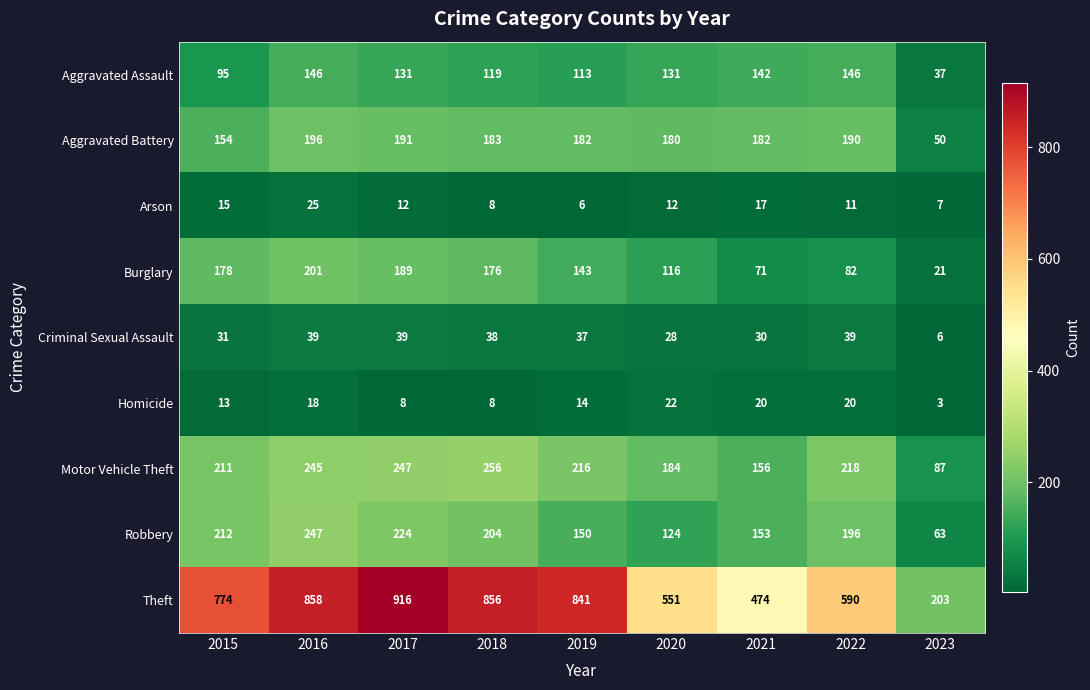

What is the sum of the Theft values at 2019 and 2015?

1615